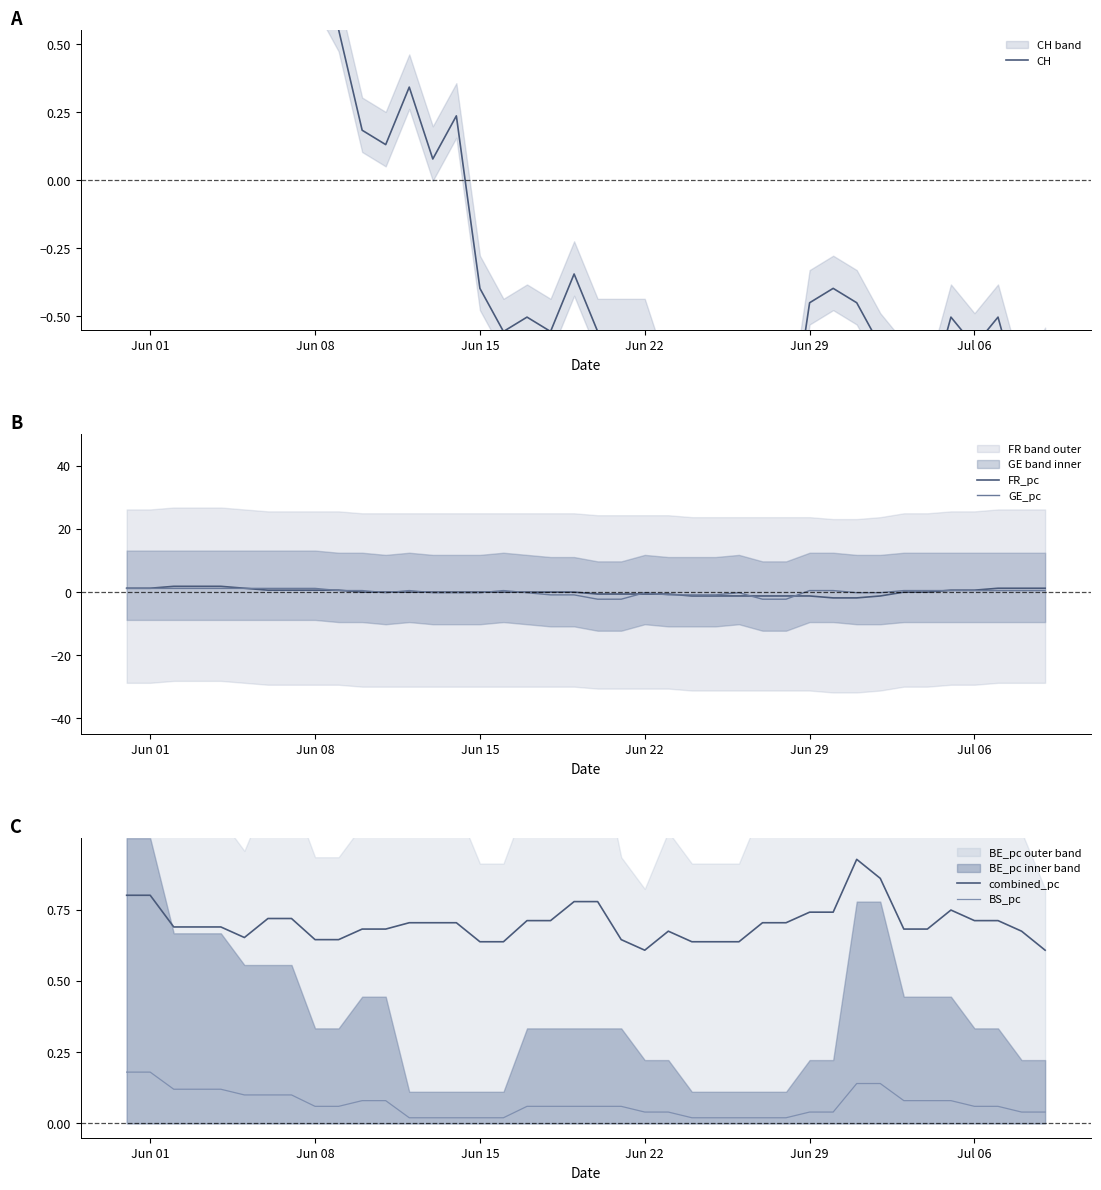

True or false: BS_pc and combined_pc cross at least once.

False